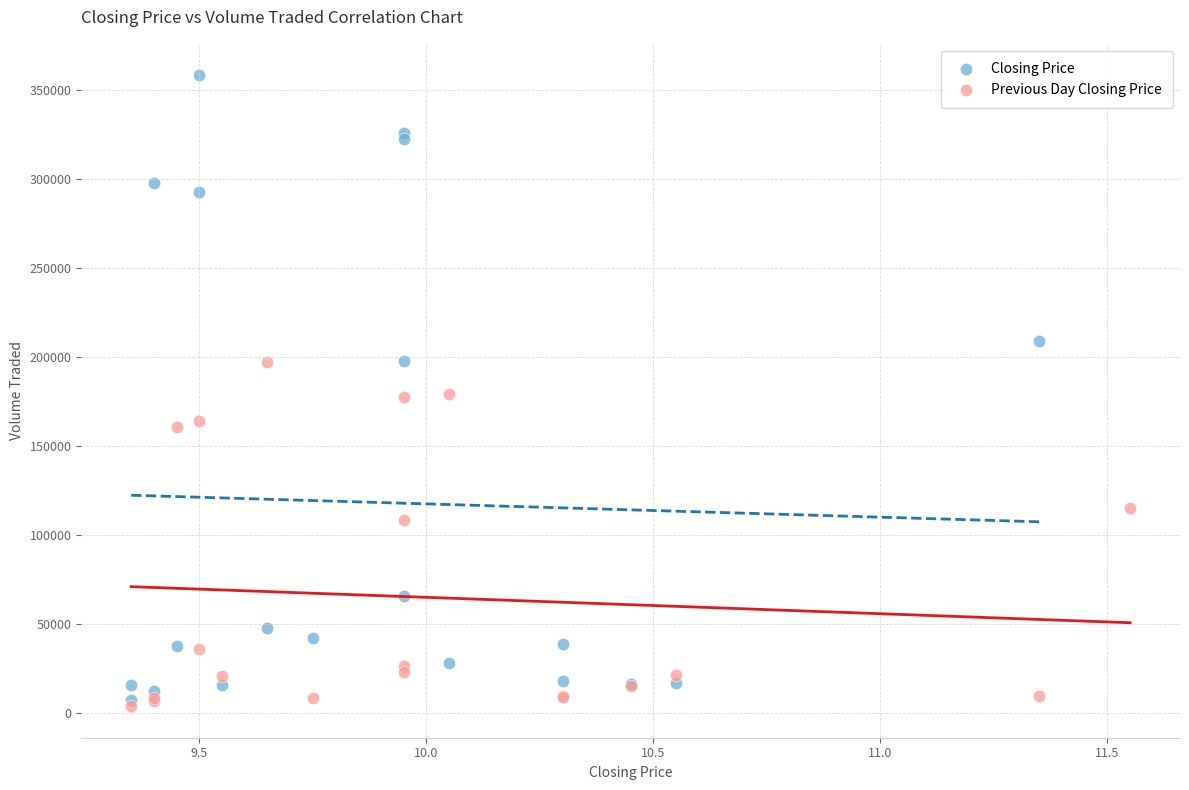

Which series contains the highest Y value?

Closing Price